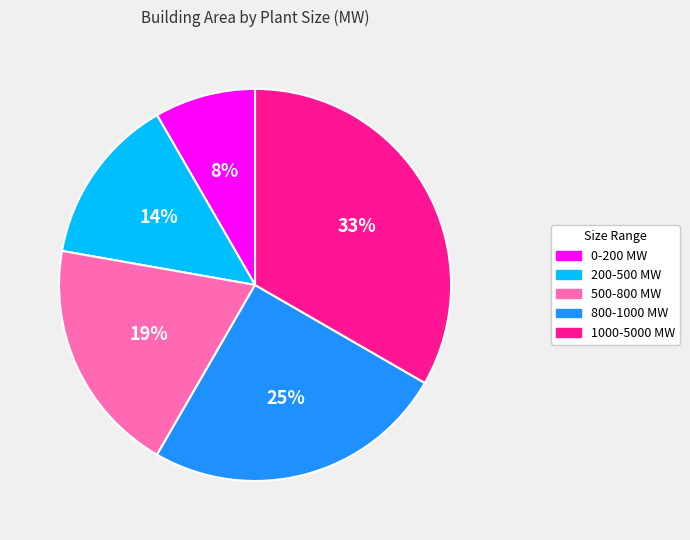

Does any single category account for the majority?

No